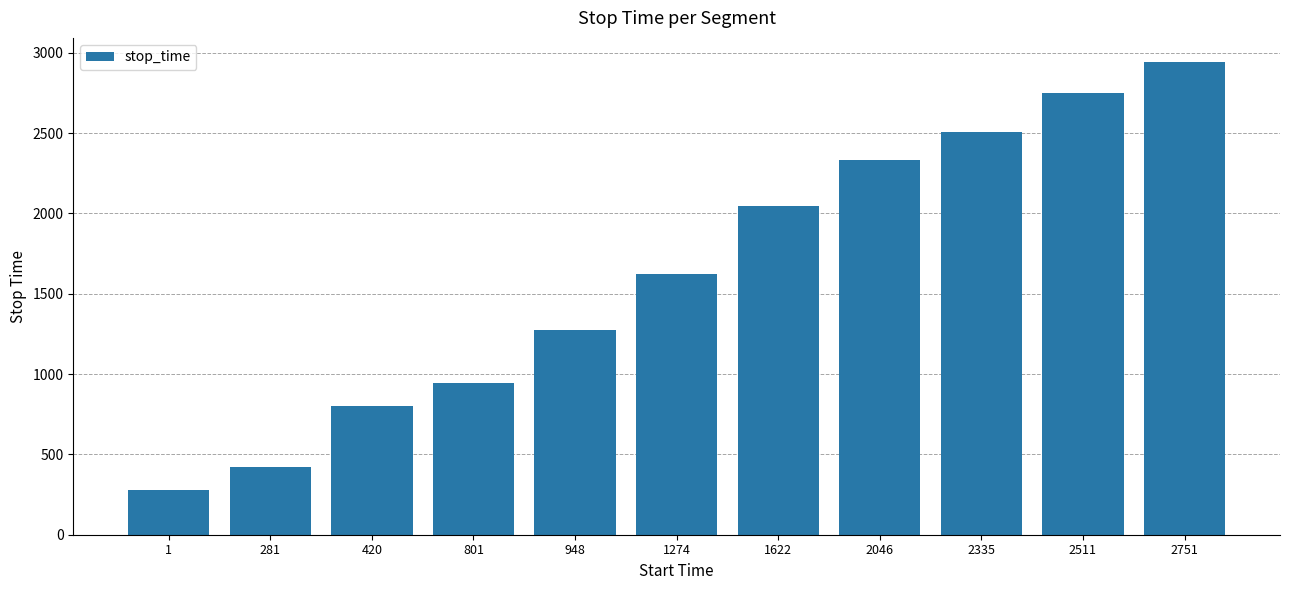

What is the ratio of the value at 1622 to the value at 2511?

0.7